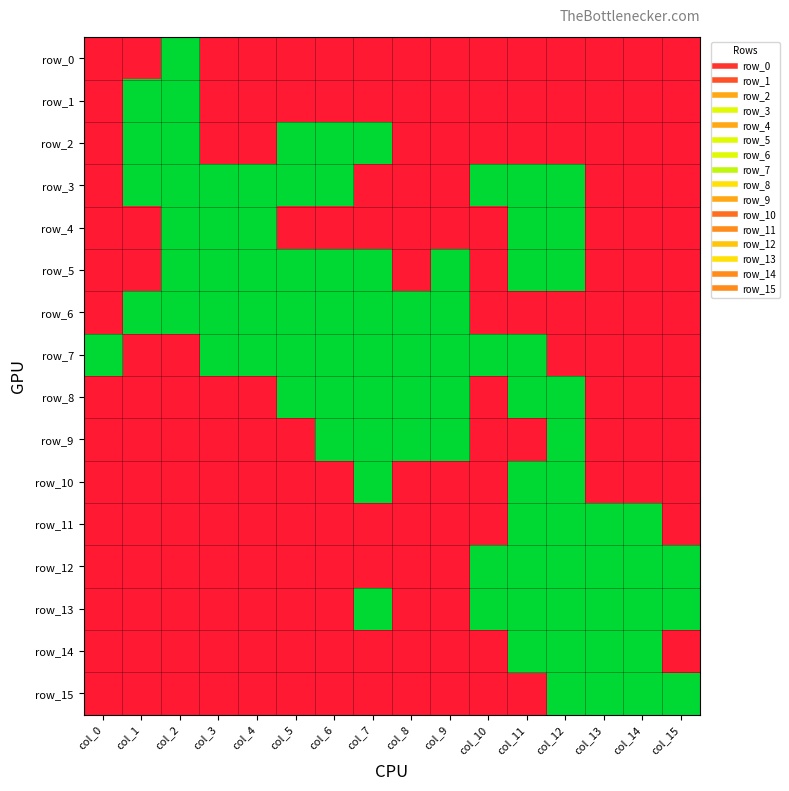

What is the maximum value for row_2?

1